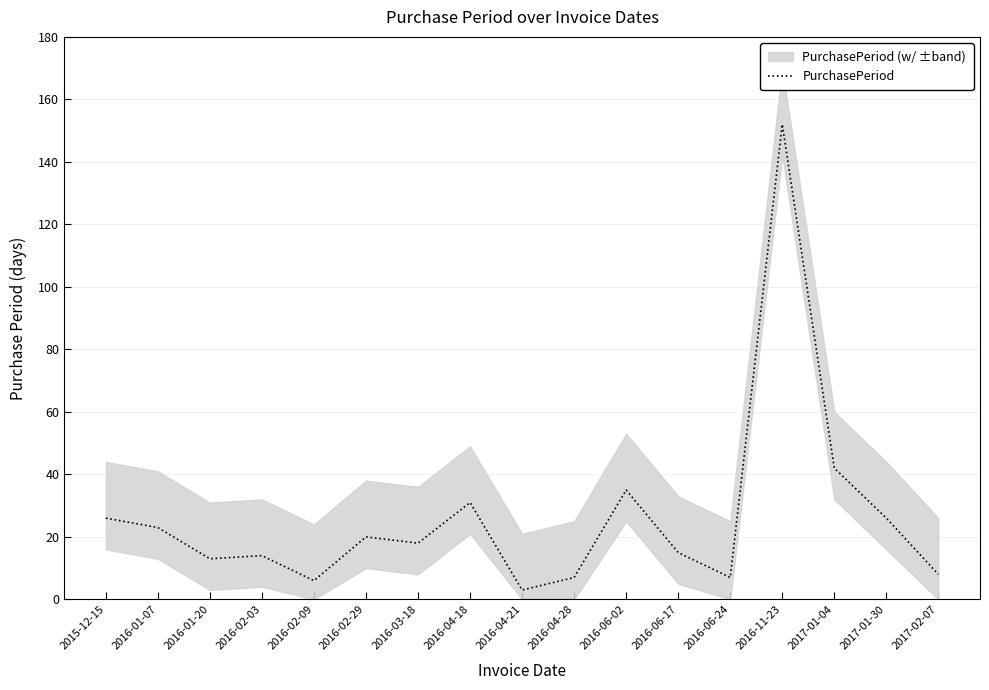

What is the difference between the second highest and minimum values?

39